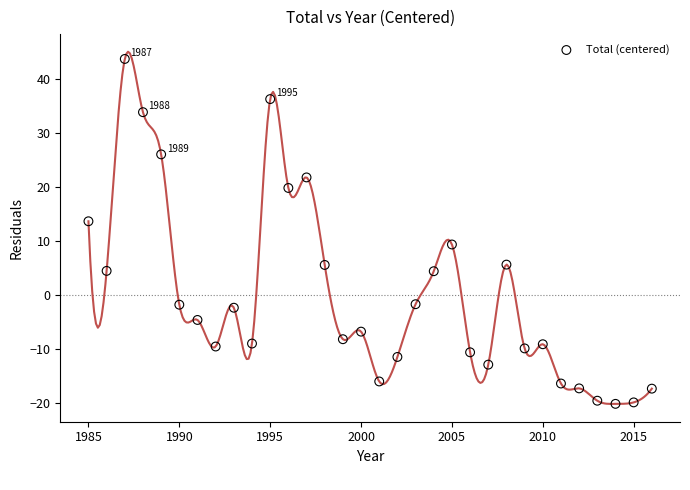

What is the range of X values (max minus min)?

31.0